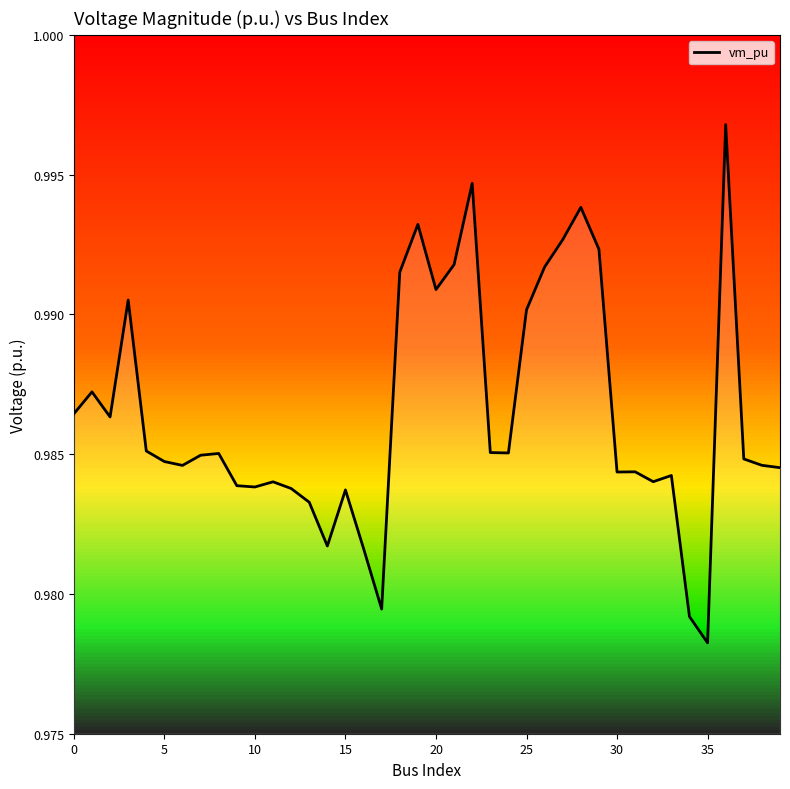

The chart shows a value of 0.6 at 21. True or false?

False